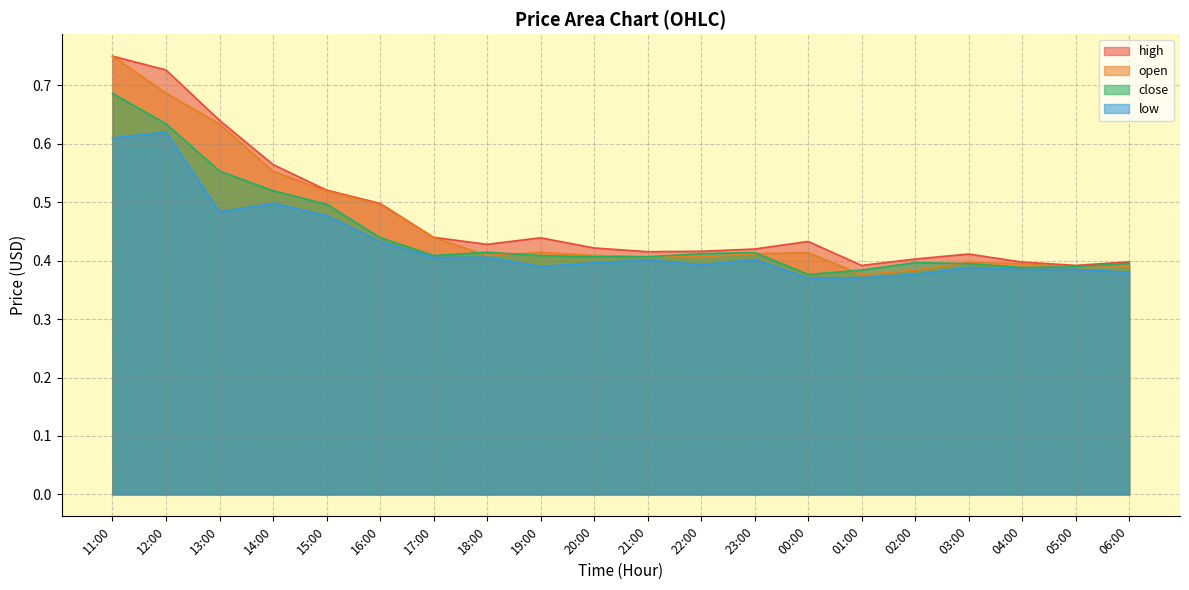

At how many categories does at least one series exceed 0?

20